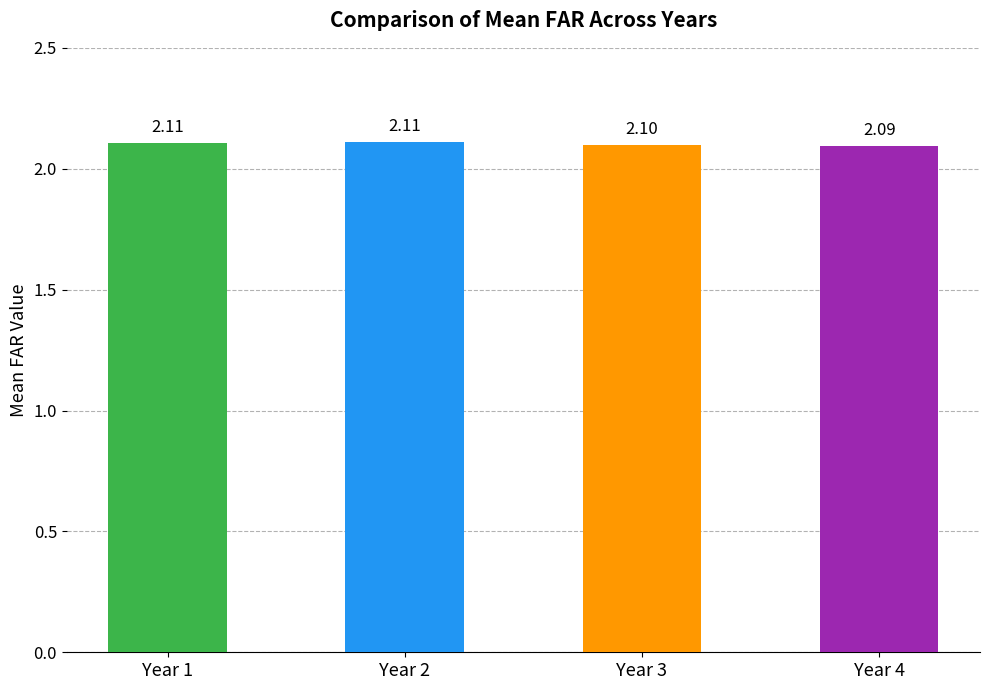

What is the ratio of the value at Year 3 to the value at Year 1?

1.0